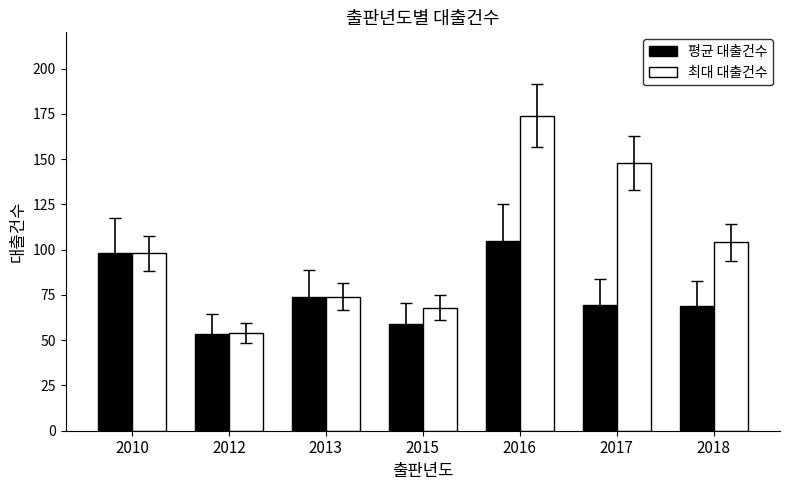

At which label does 평균 대출건수 first exceed 69?

2010